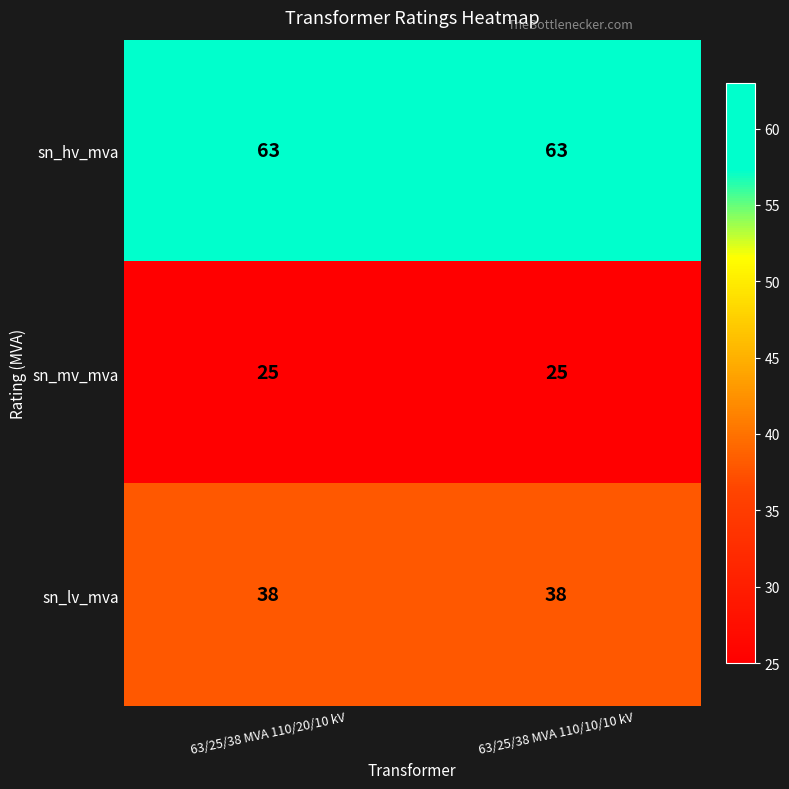

Which series has the largest total across all categories?

sn_hv_mva